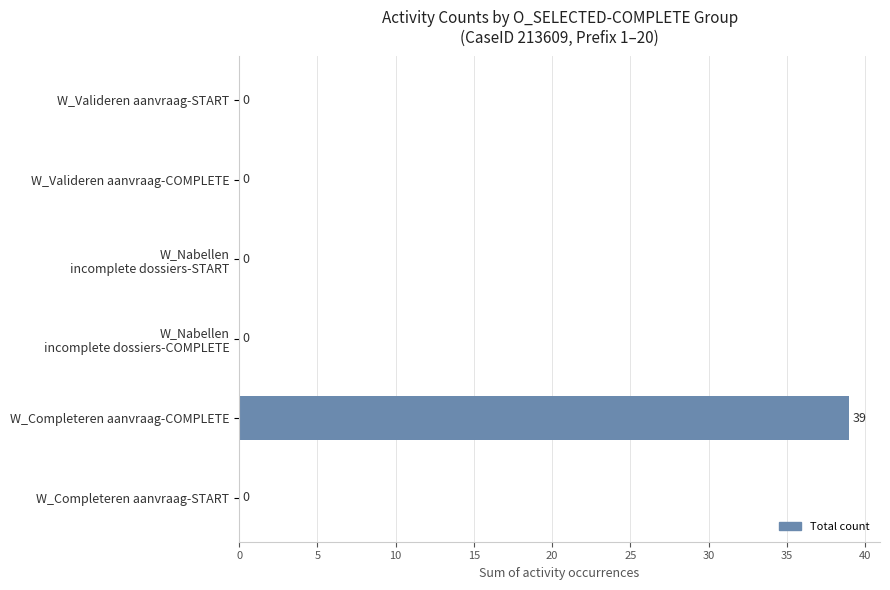

Read the value at W_Completeren aanvraag-COMPLETE, to the nearest 10.

40